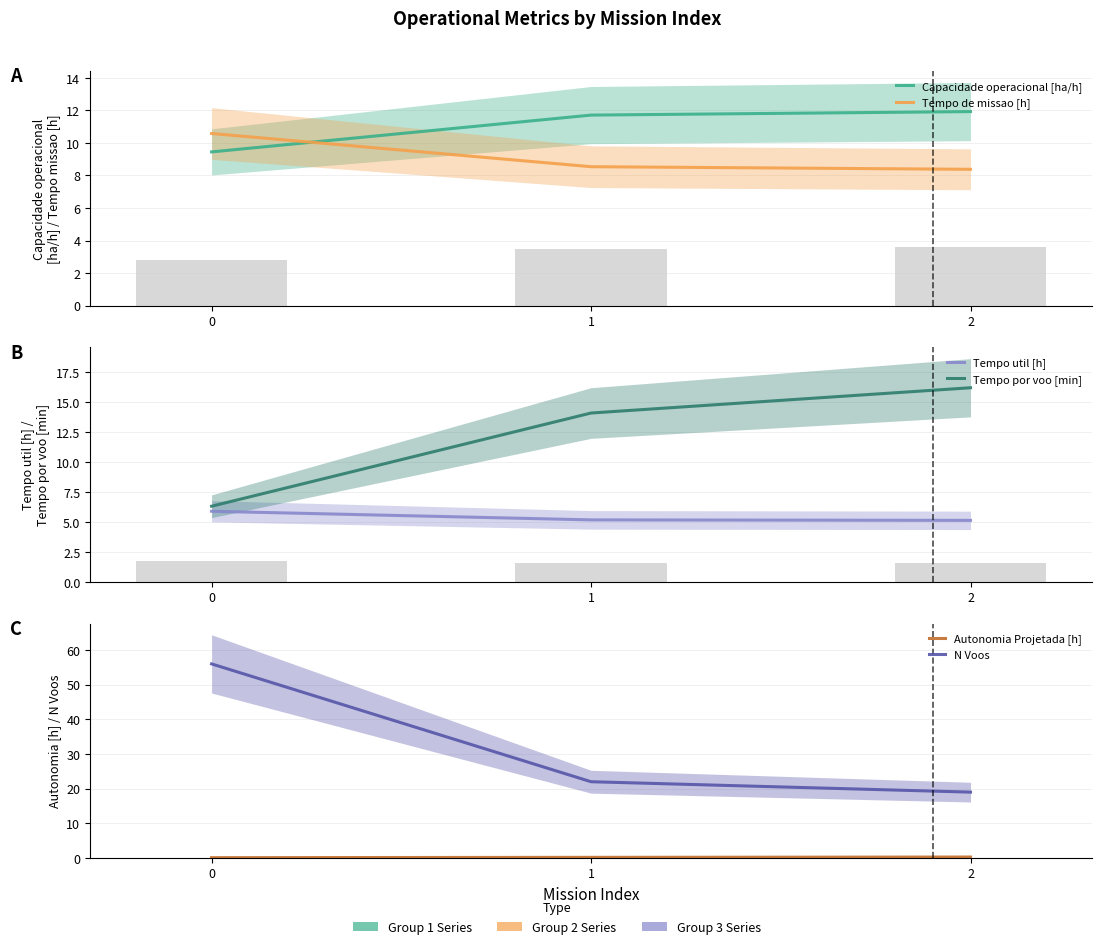

How many bars are there in each group?

6